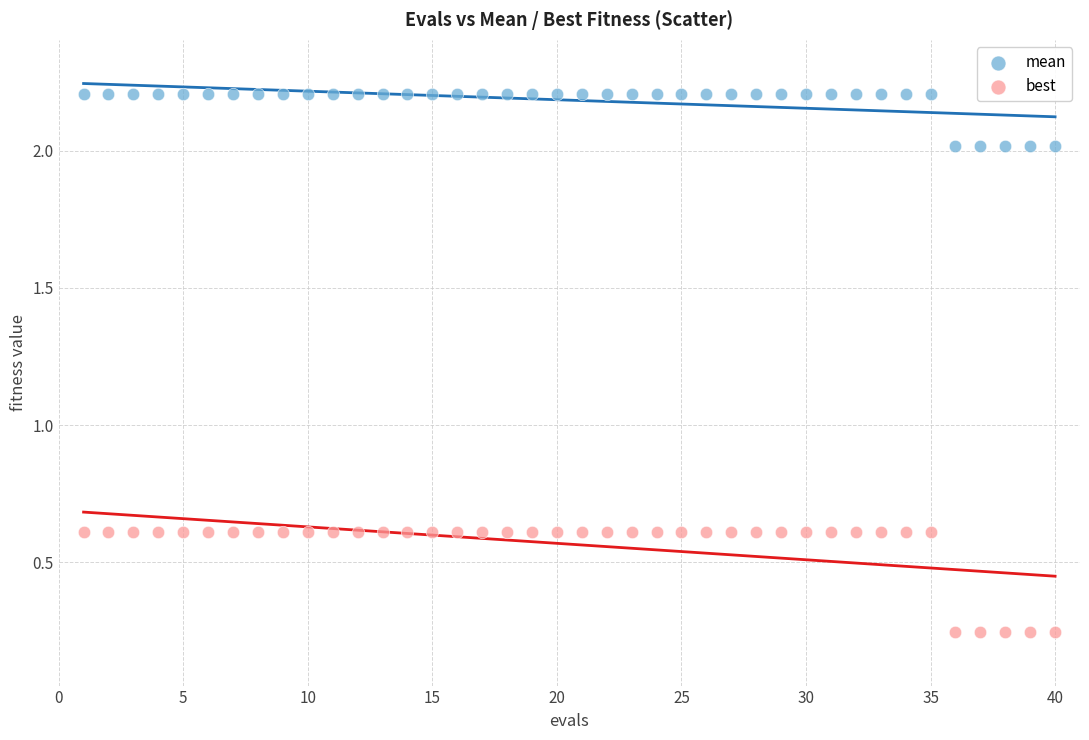

Across all data points, what is the range of X values (max minus min)?

39.0